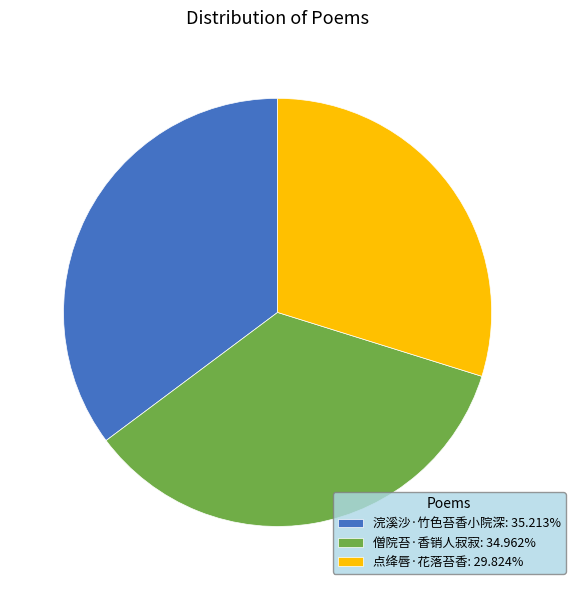

Does 僧院苔·香销人寂寂: 34.962% represent more than half of the total?

No